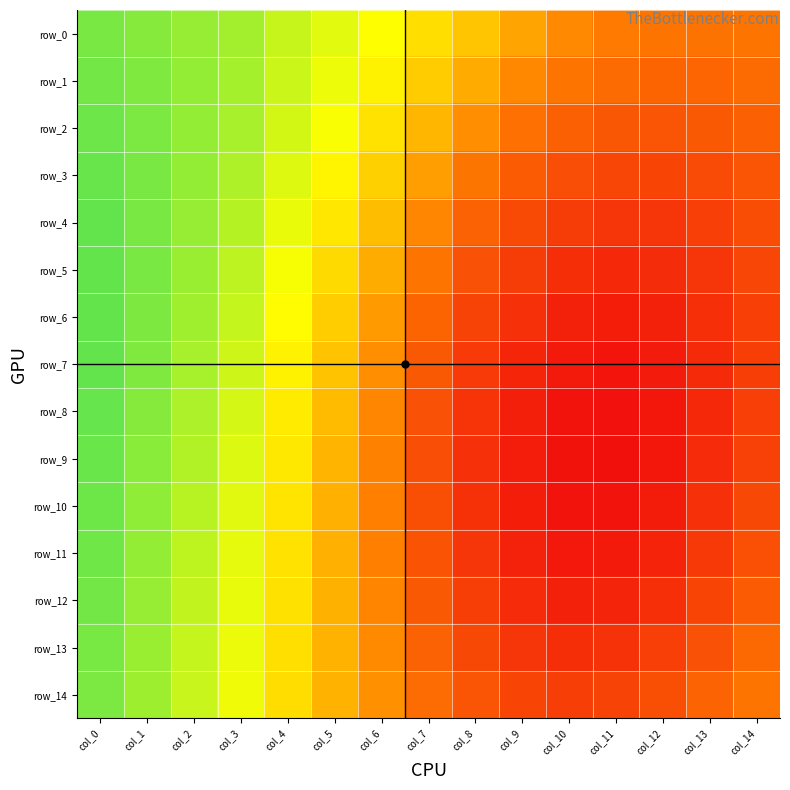

What is the average value of the row_13 series?

0.3